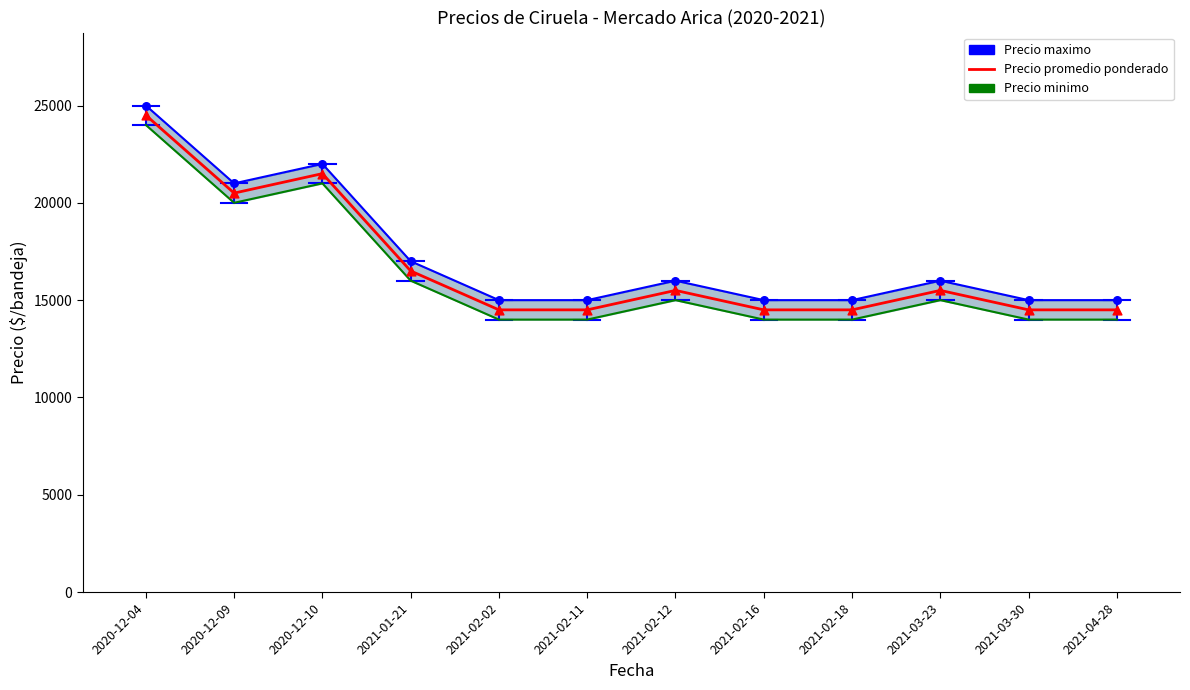

What is the ratio of the value at 2021-02-11 to the value at 2021-02-12?

0.9